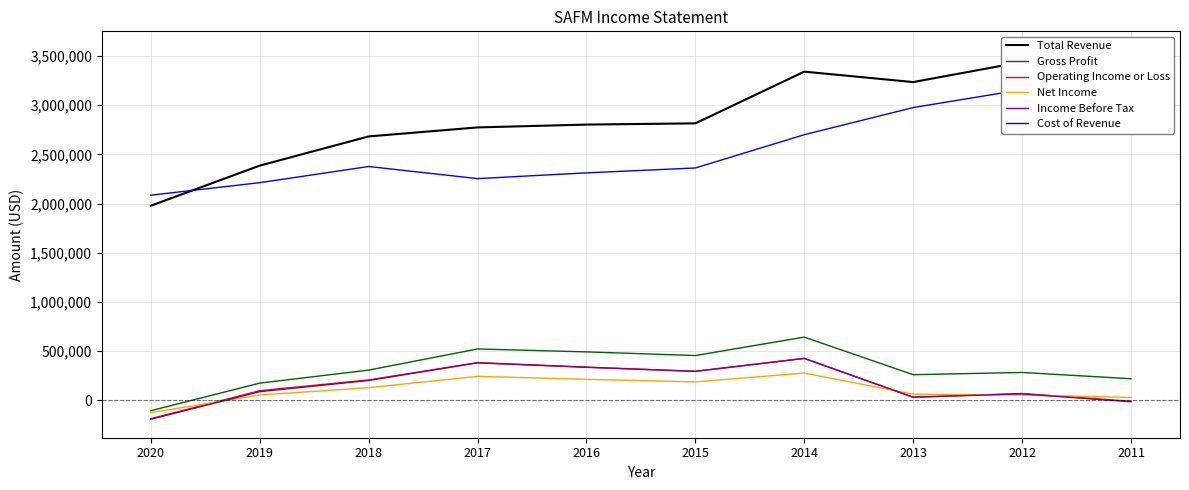

What is the difference between the maximum and minimum values in the Cost of Revenue series?

1261200